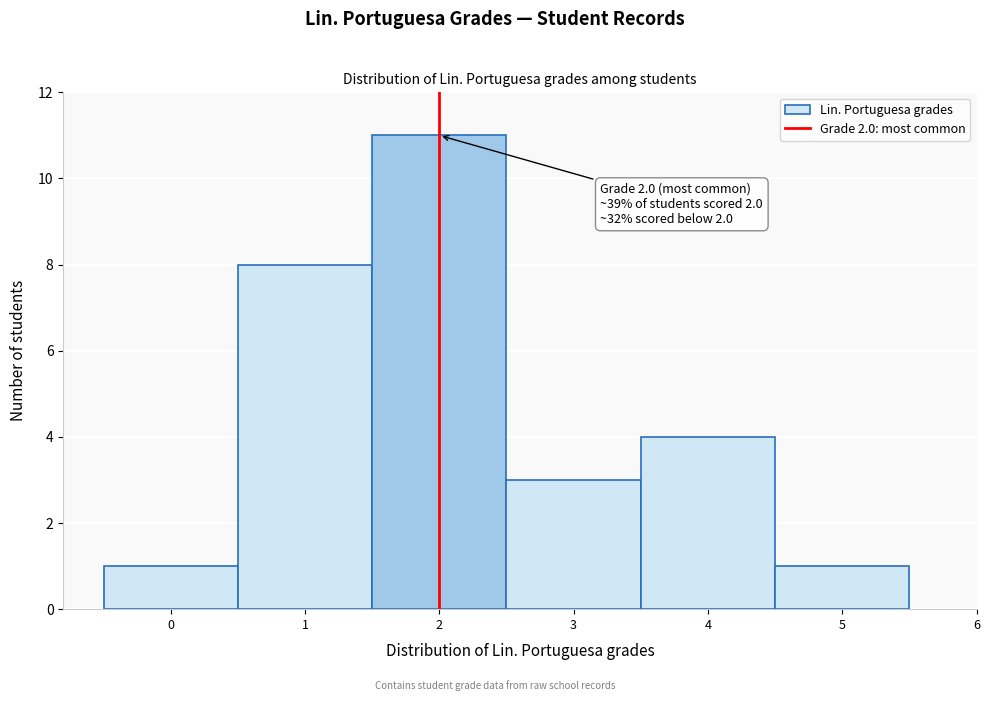

Which range on the x-axis has the tallest bar?

1.5 to 2.5